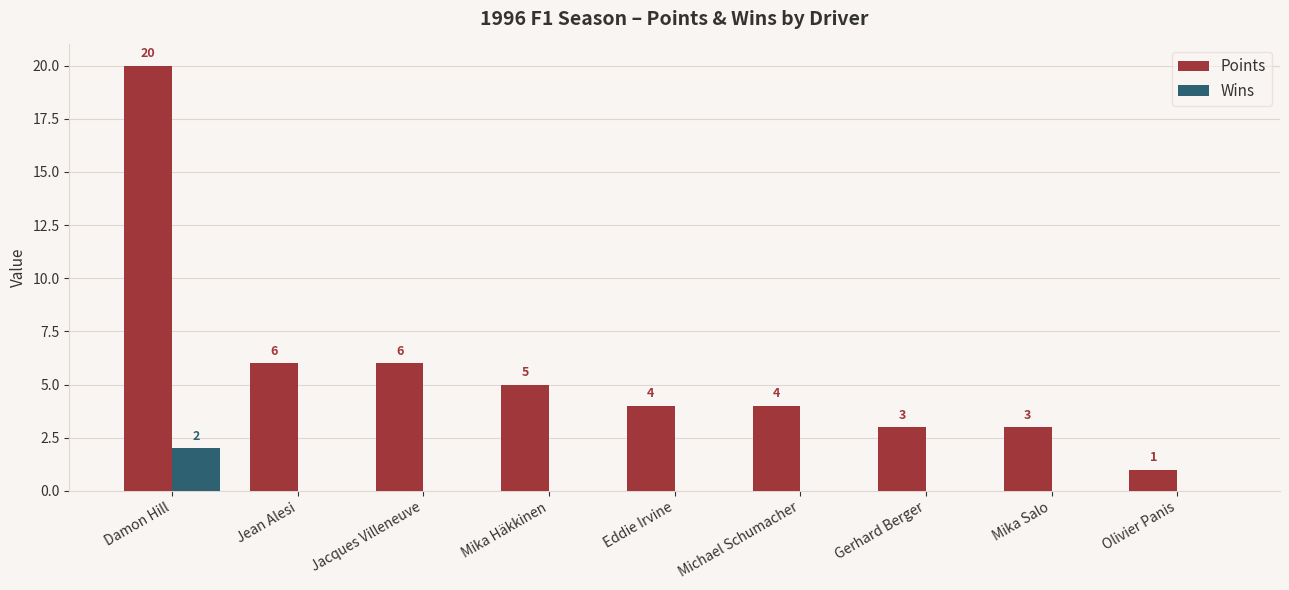

What is the sum of the Points values at Eddie Irvine and Jean Alesi?

10